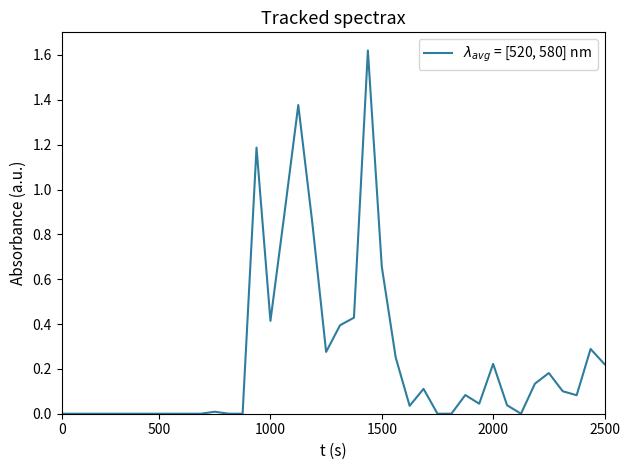

Does the chart have visible grid lines?

No